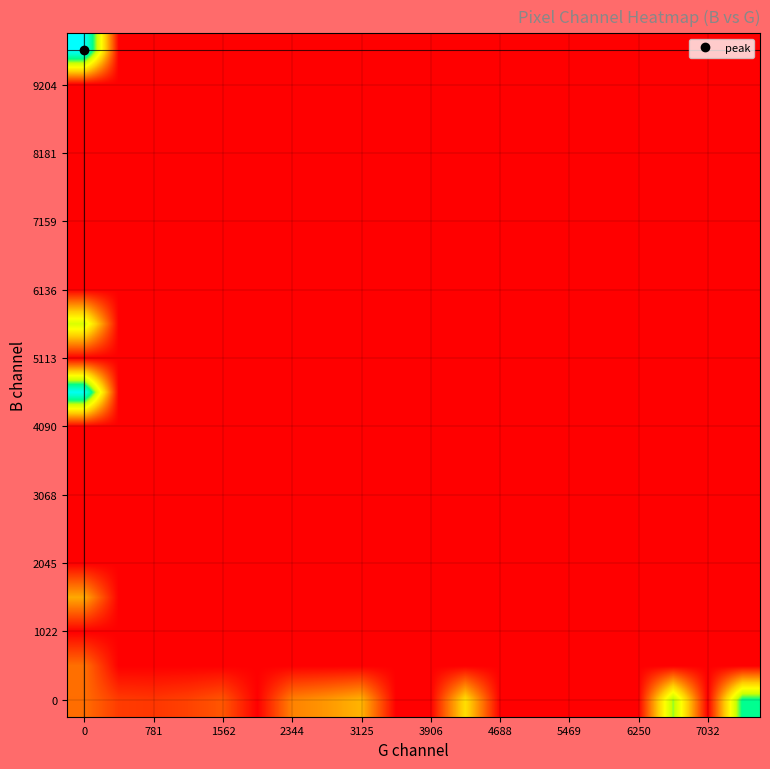

At how many categories does at least one series exceed 4505?

3